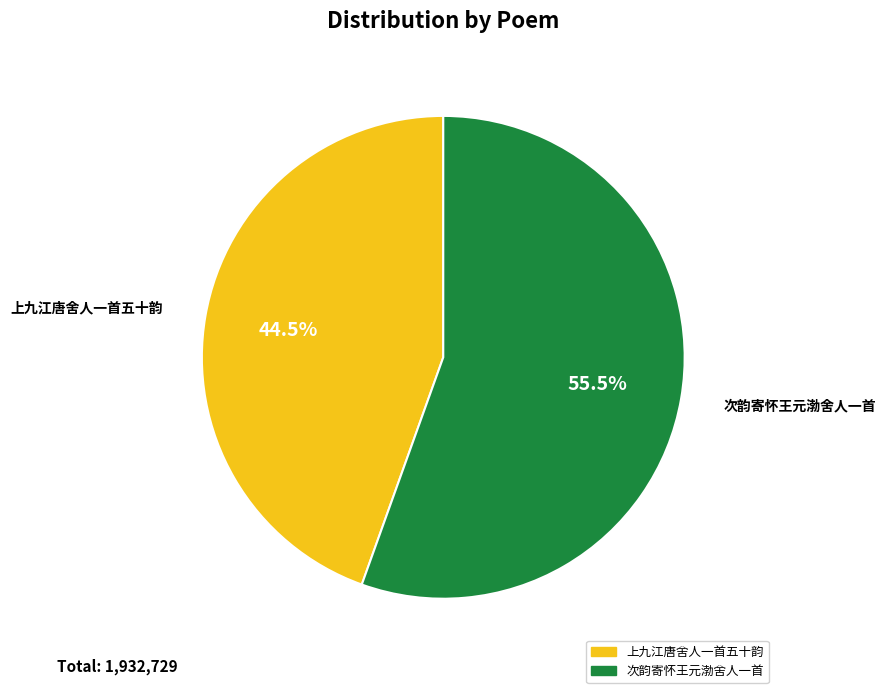

To the nearest percent, what is the difference between the largest and smallest slice percentages?

11%